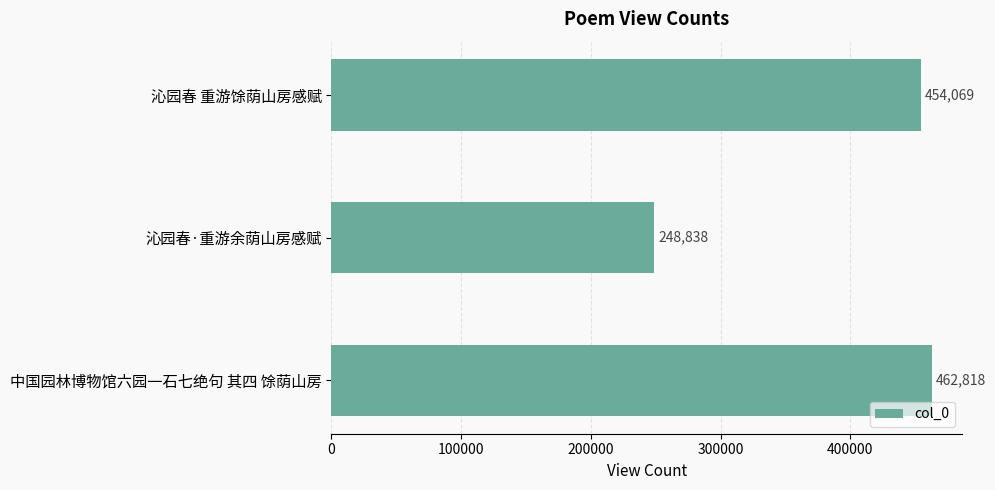

What is the change in value from 沁园春 重游馀荫山房感赋 to 沁园春·重游余荫山房感赋?

-205231